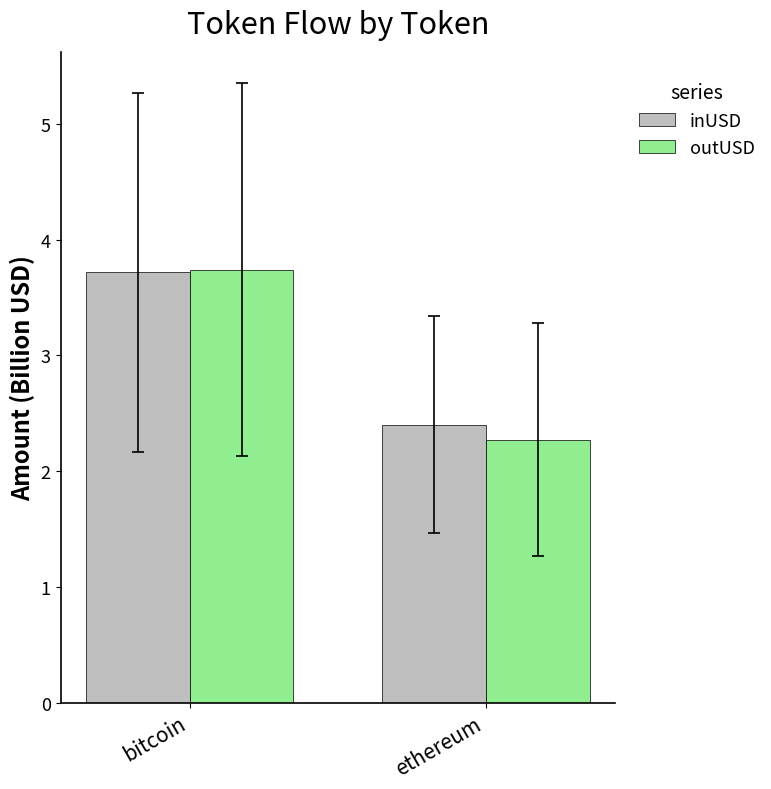

Which category has the highest value across all series?

bitcoin